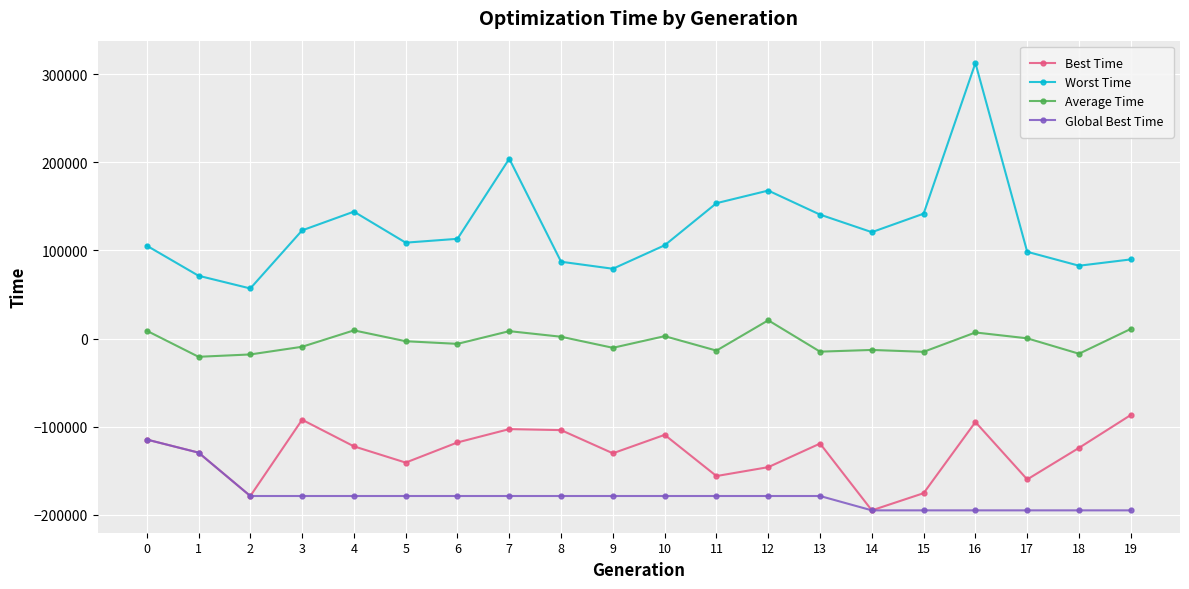

Count the number of data series in this chart.

4